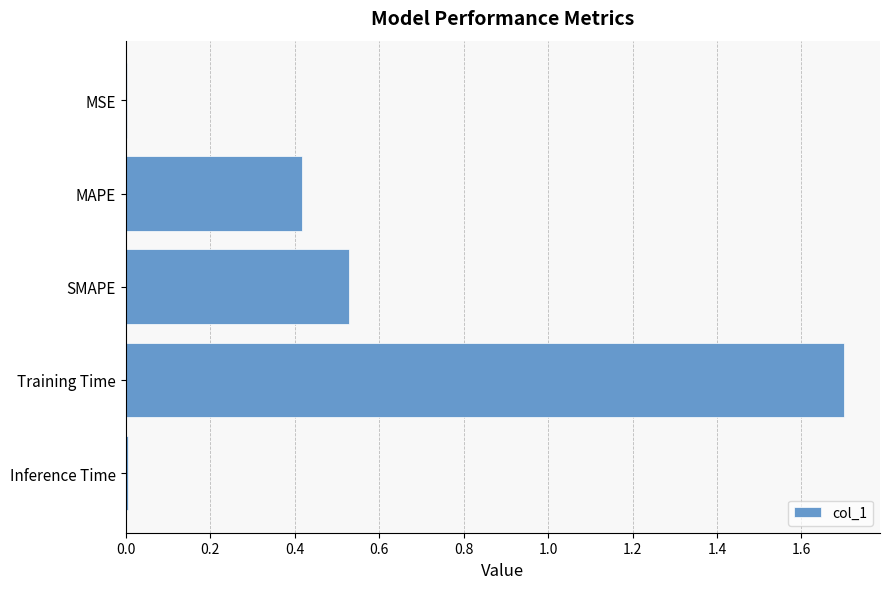

Is it true that the value at MAPE is 0.7?

False